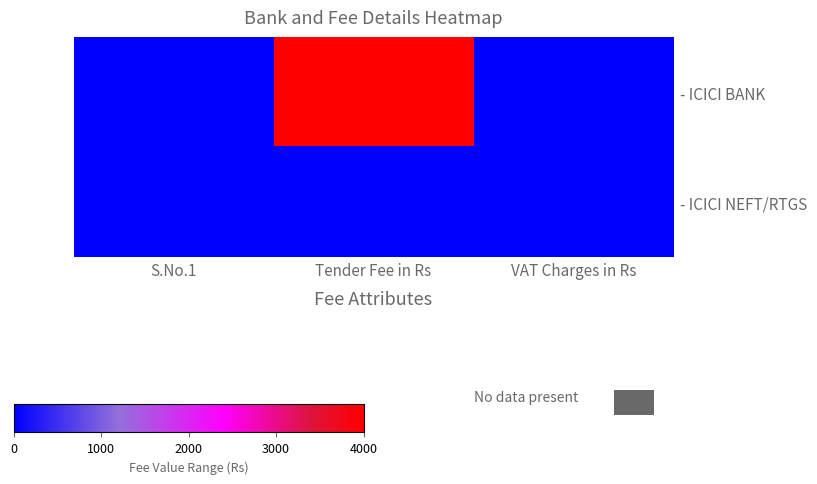

Reading left to right, extract all data points from this chart.

- ICICI BANK: S.No.1=1	Tender Fee in Rs=4000	VAT Charges in Rs=0
- ICICI NEFT/RTGS: S.No.1=2	Tender Fee in Rs=0	VAT Charges in Rs=0